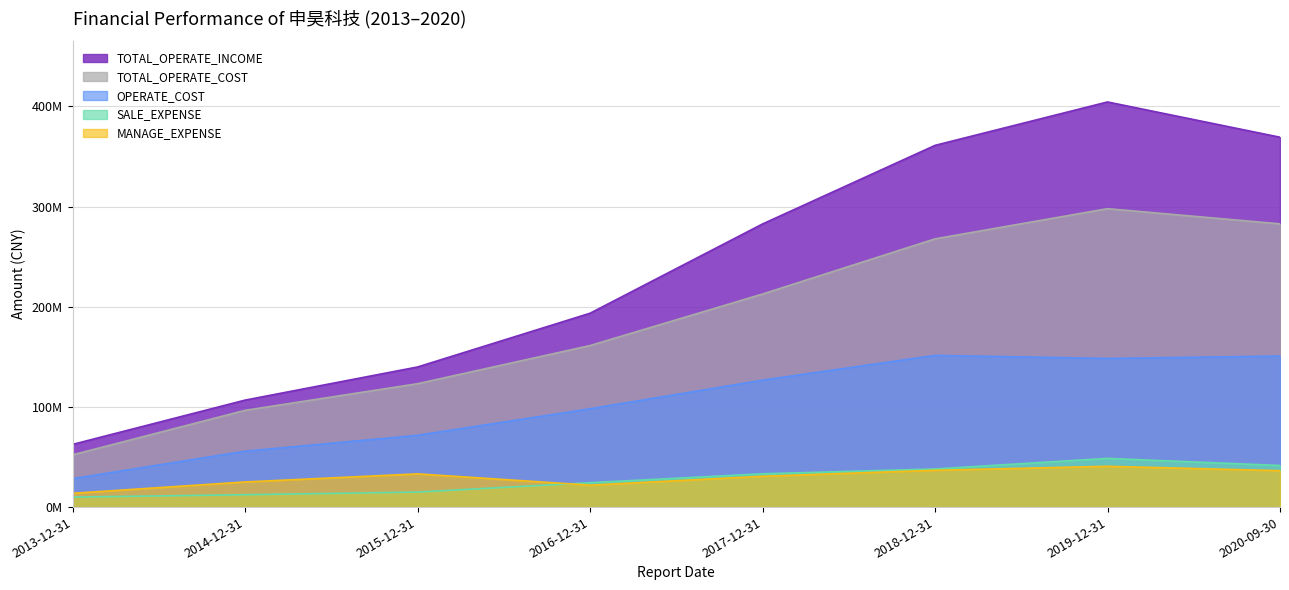

What is the spread (max minus min) of values at 2016-12-31?

171647700.0